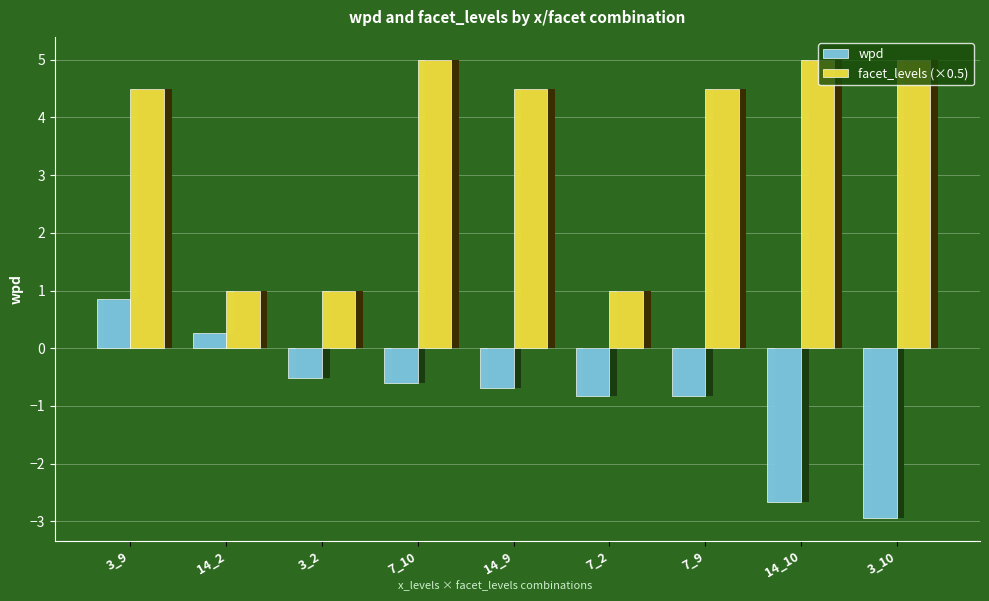

Reading left to right, what are all the values shown in this chart?

wpd: 0.9	0.3	-0.5	-0.6	-0.7	-0.8	-0.8	-2.7	-2.9
facet_levels (×0.5): 4.5	1.0	1.0	5.0	4.5	1.0	4.5	5.0	5.0